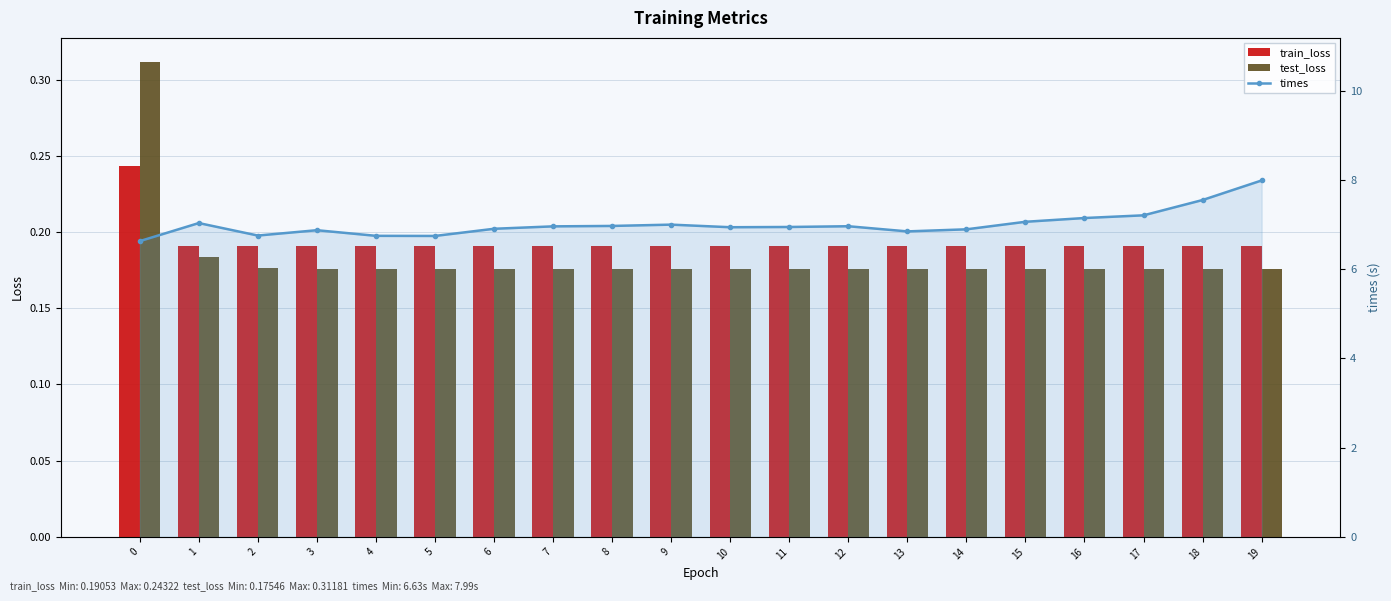

Reading left to right, what are all the values shown in this chart?

train_loss: 0=0.2	1=0.2	2=0.2	3=0.2	4=0.2	5=0.2	6=0.2	7=0.2	8=0.2	9=0.2	10=0.2	11=0.2	12=0.2	13=0.2	14=0.2	15=0.2	16=0.2	17=0.2	18=0.2	19=0.2
test_loss: 0=0.3	1=0.2	2=0.2	3=0.2	4=0.2	5=0.2	6=0.2	7=0.2	8=0.2	9=0.2	10=0.2	11=0.2	12=0.2	13=0.2	14=0.2	15=0.2	16=0.2	17=0.2	18=0.2	19=0.2
times: 0=6.6	1=7.0	2=6.8	3=6.9	4=6.7	5=6.7	6=6.9	7=7.0	8=7.0	9=7.0	10=6.9	11=6.9	12=7.0	13=6.8	14=6.9	15=7.1	16=7.1	17=7.2	18=7.6	19=8.0